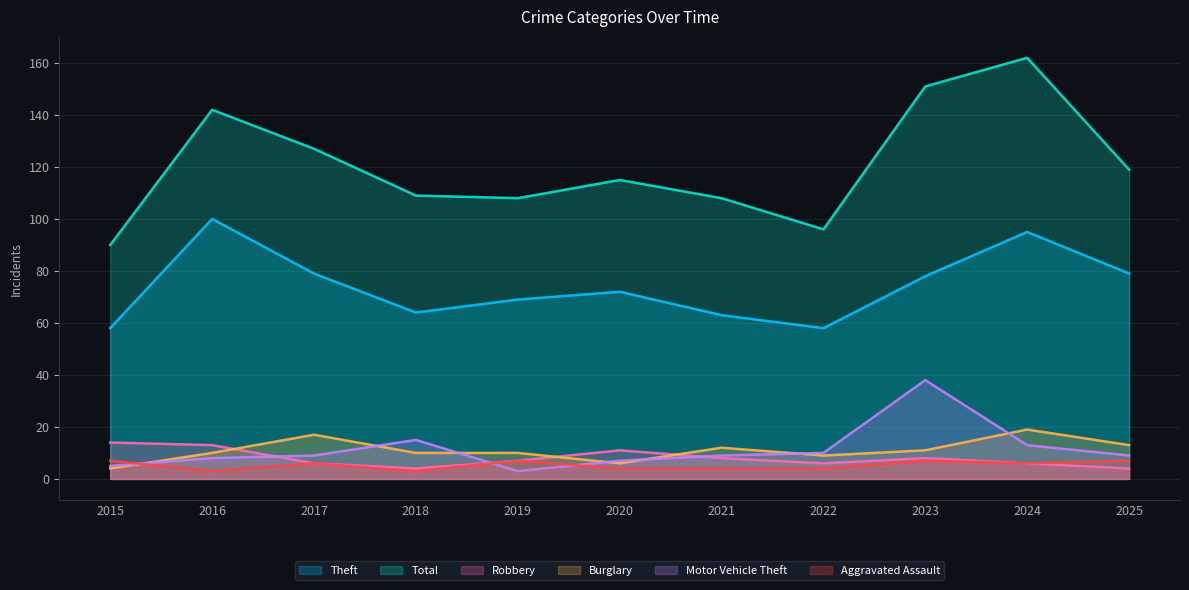

The Theft series shows 78 at 2023. True or false?

True